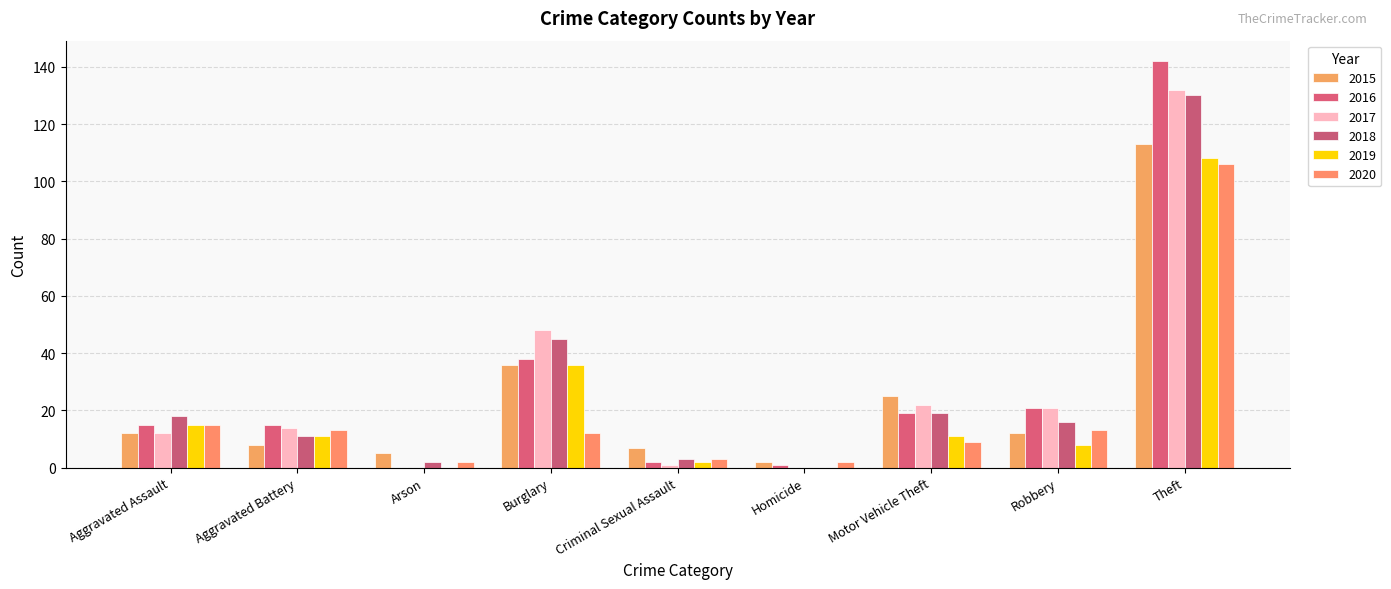

Are the bars grouped side by side (vs. stacked)?

Yes